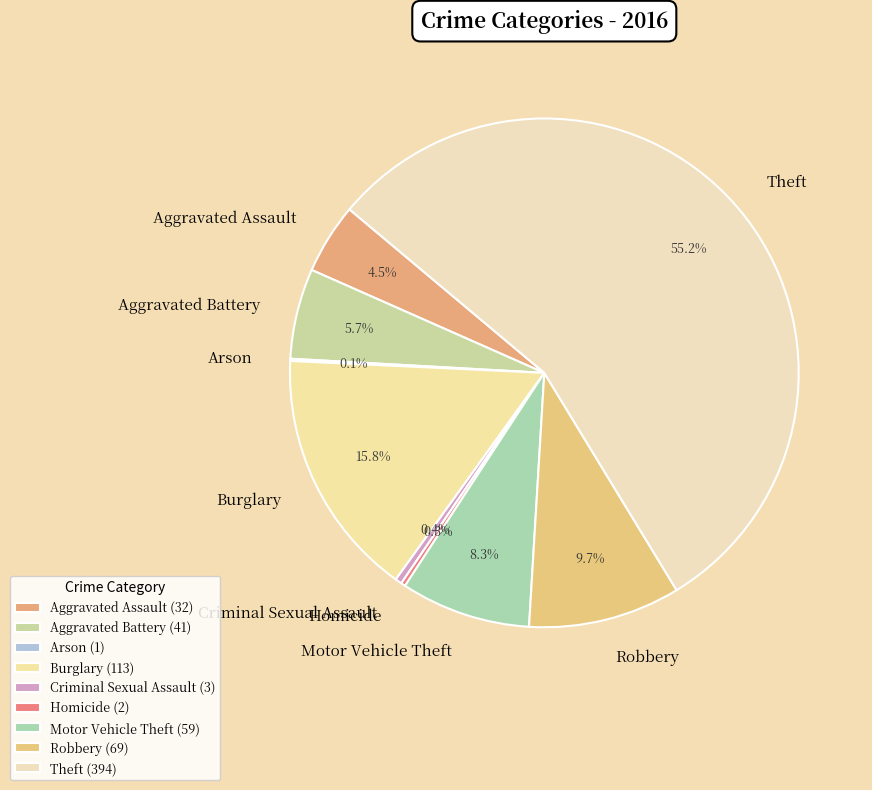

Which has a higher value, Homicide or Robbery?

Robbery